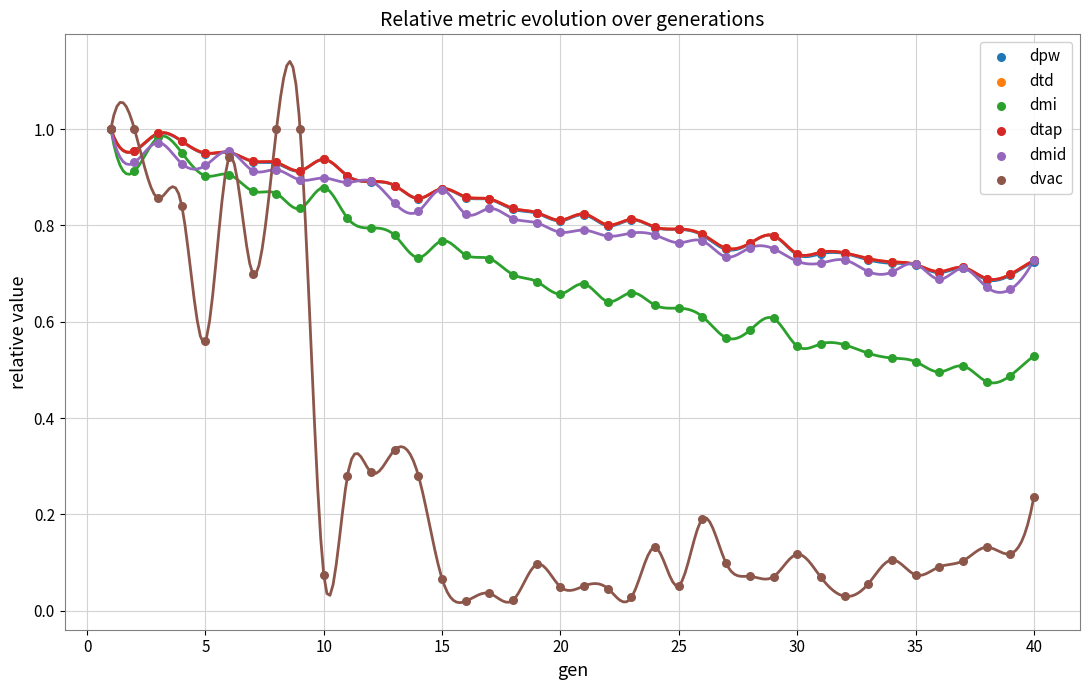

Which series contains the highest Y value?

dpw